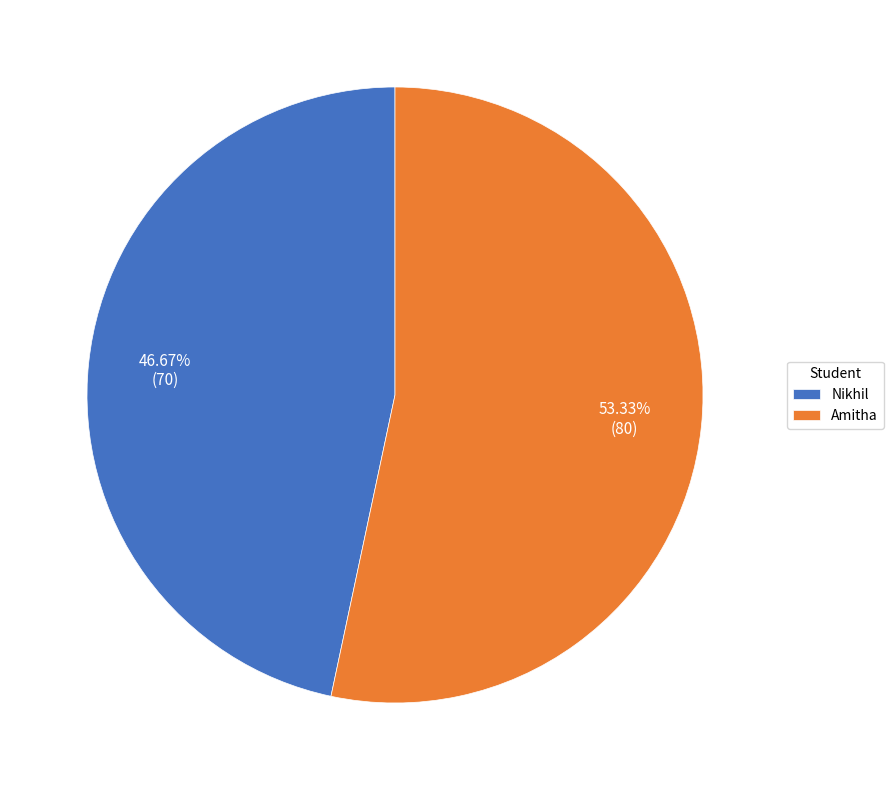

To the nearest percent, what is the difference between the Nikhil and Amitha slice percentages?

7%